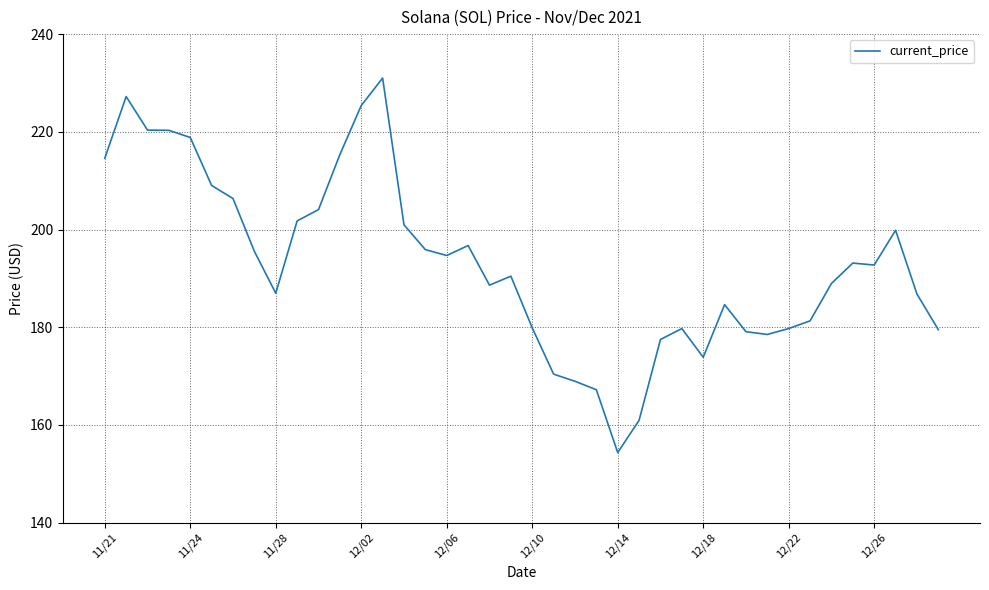

Is this an area chart (filled region under the line)?

No